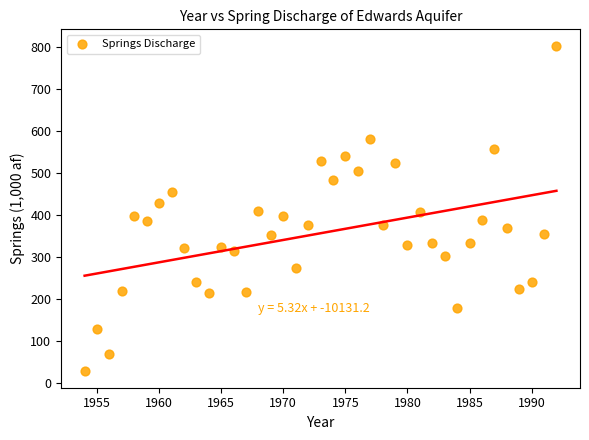

What is the range of X values (max minus min)?

38.0